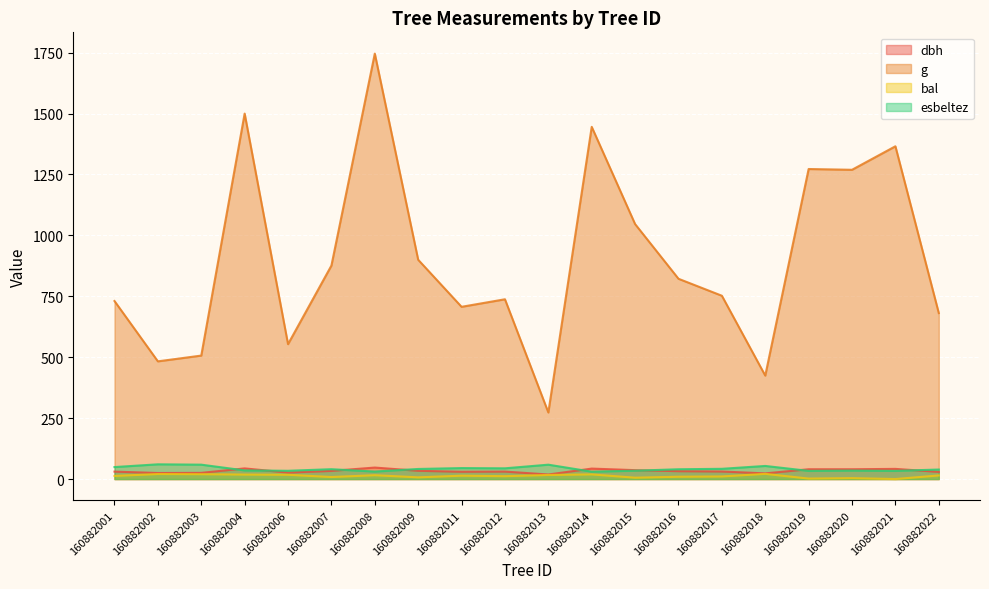

What is the sum of all bal values?

248.9